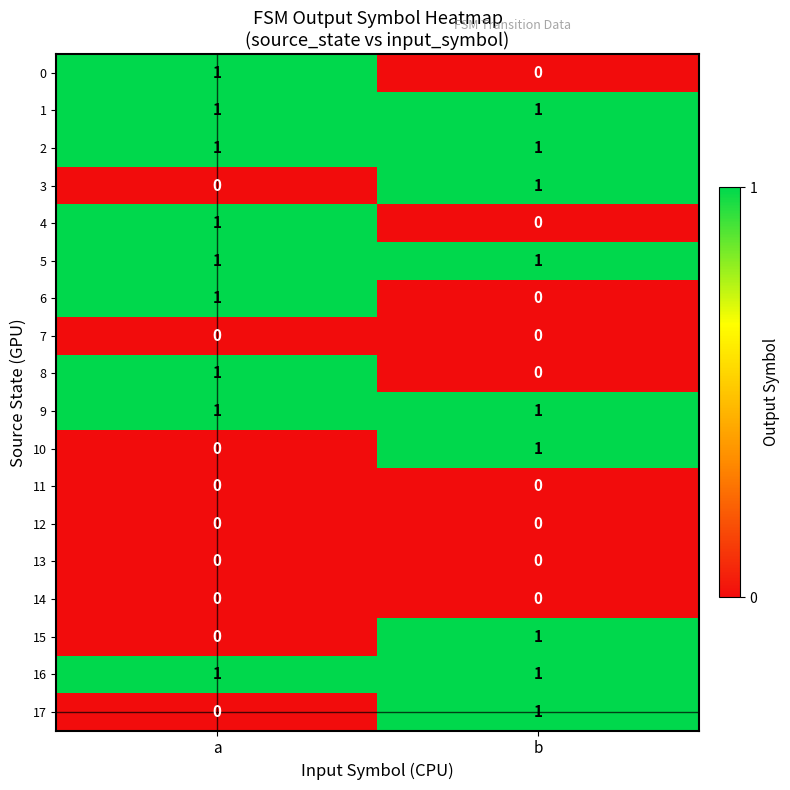

Is it true that 2 equals 1 at b?

True